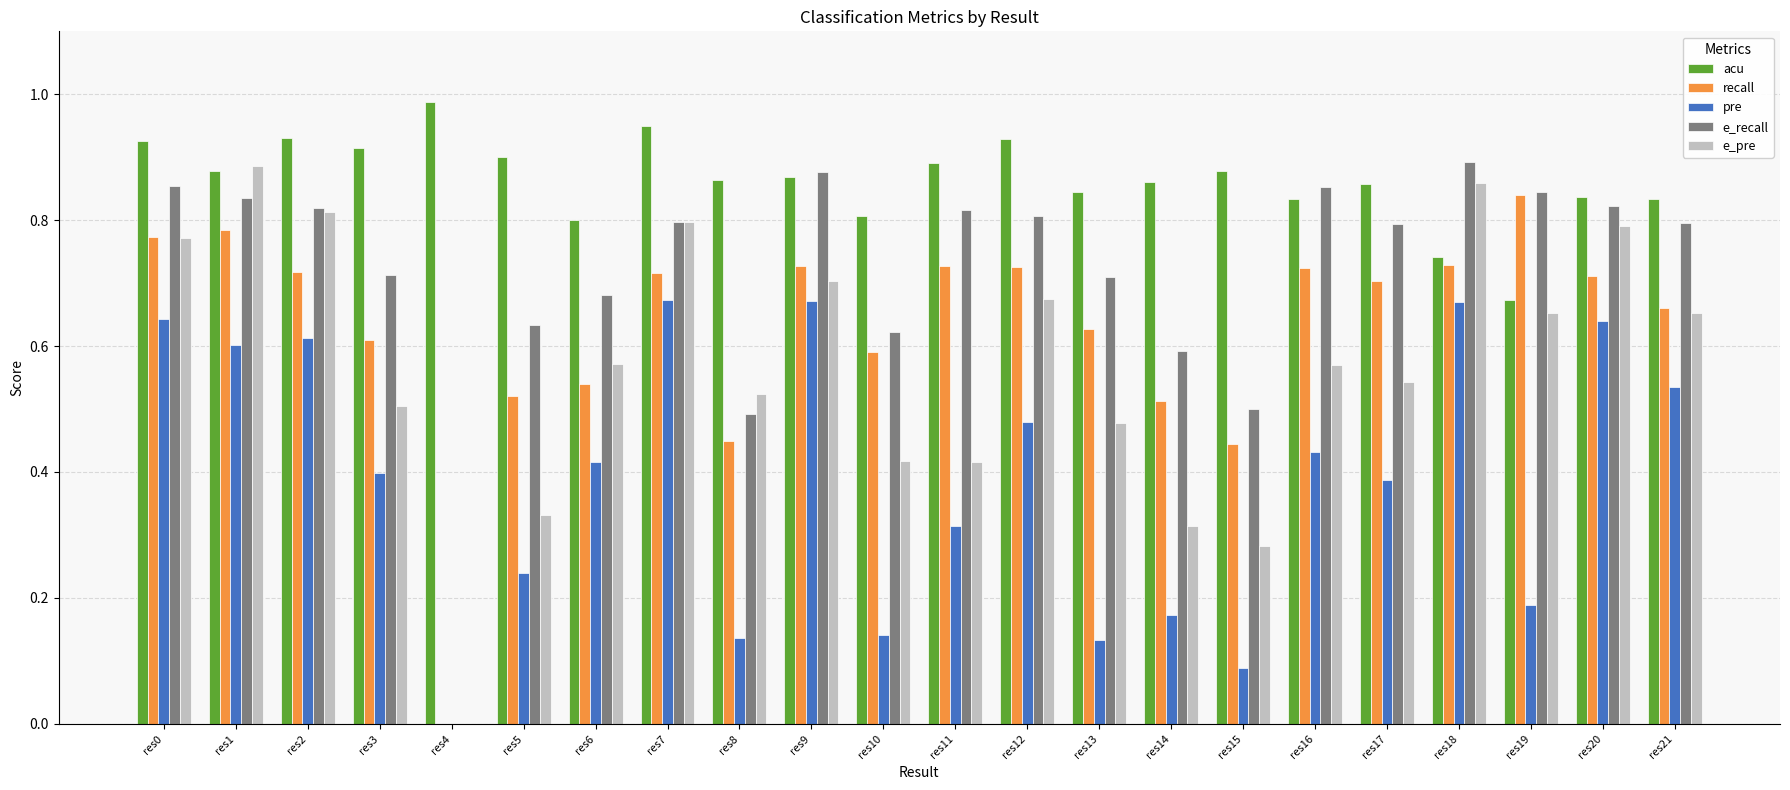

True or false: acu has a value of 1.4 at res11.

False